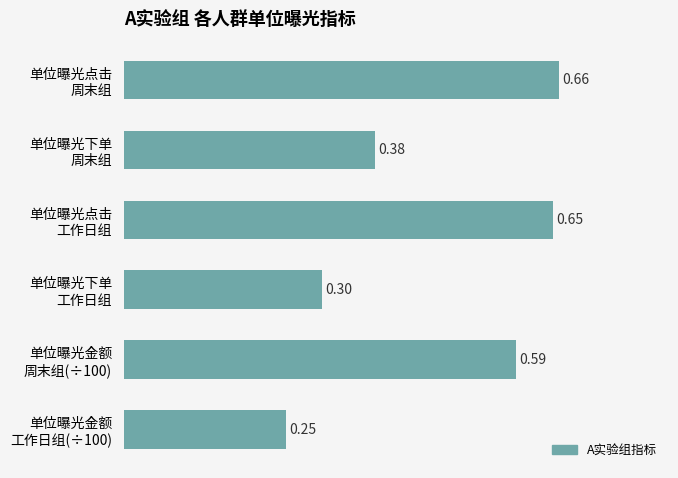

What is the sum of all values?

2.8